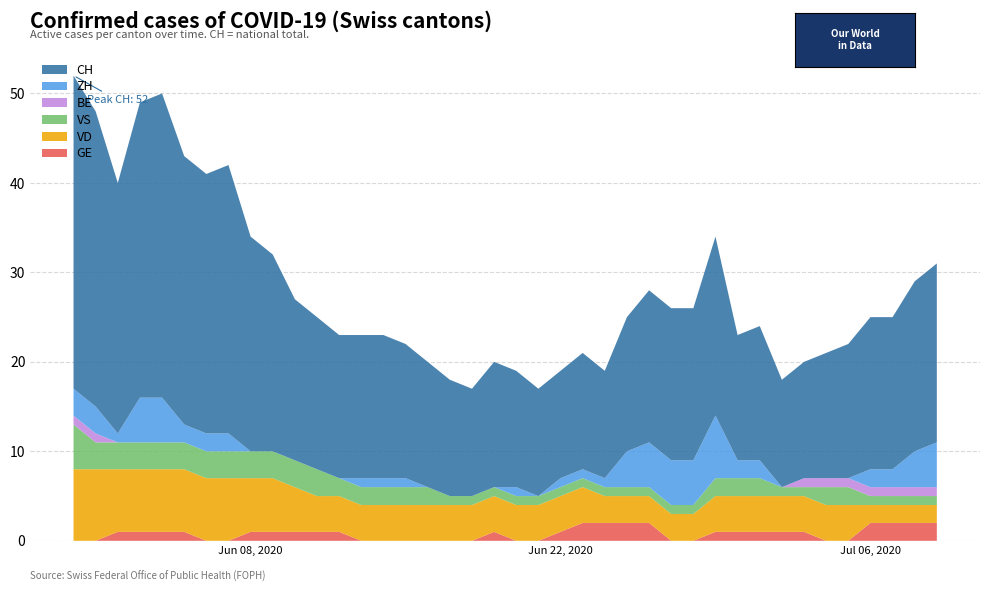

Reading left to right, what are all the values shown in this chart?

GE: 2020-05-31=0	2020-06-01=0	2020-06-02=1	2020-06-03=1	2020-06-04=1	2020-06-05=1	2020-06-06=0	2020-06-07=0	2020-06-08=1	2020-06-09=1	2020-06-10=1	2020-06-11=1	2020-06-12=1	2020-06-13=0	2020-06-14=0	2020-06-15=0	2020-06-16=0	2020-06-17=0	2020-06-18=0	2020-06-19=1	2020-06-20=0	2020-06-21=0	2020-06-22=1	2020-06-23=2	2020-06-24=2	2020-06-25=2	2020-06-26=2	2020-06-27=0	2020-06-28=0	2020-06-29=1	2020-06-30=1	2020-07-01=1	2020-07-02=1	2020-07-03=1	2020-07-04=0	2020-07-05=0	2020-07-06=2	2020-07-07=2	2020-07-08=2	2020-07-09=2
VD: 2020-05-31=8	2020-06-01=8	2020-06-02=7	2020-06-03=7	2020-06-04=7	2020-06-05=7	2020-06-06=7	2020-06-07=7	2020-06-08=6	2020-06-09=6	2020-06-10=5	2020-06-11=4	2020-06-12=4	2020-06-13=4	2020-06-14=4	2020-06-15=4	2020-06-16=4	2020-06-17=4	2020-06-18=4	2020-06-19=4	2020-06-20=4	2020-06-21=4	2020-06-22=4	2020-06-23=4	2020-06-24=3	2020-06-25=3	2020-06-26=3	2020-06-27=3	2020-06-28=3	2020-06-29=4	2020-06-30=4	2020-07-01=4	2020-07-02=4	2020-07-03=4	2020-07-04=4	2020-07-05=4	2020-07-06=2	2020-07-07=2	2020-07-08=2	2020-07-09=2
VS: 2020-05-31=5	2020-06-01=3	2020-06-02=3	2020-06-03=3	2020-06-04=3	2020-06-05=3	2020-06-06=3	2020-06-07=3	2020-06-08=3	2020-06-09=3	2020-06-10=3	2020-06-11=3	2020-06-12=2	2020-06-13=2	2020-06-14=2	2020-06-15=2	2020-06-16=2	2020-06-17=1	2020-06-18=1	2020-06-19=1	2020-06-20=1	2020-06-21=1	2020-06-22=1	2020-06-23=1	2020-06-24=1	2020-06-25=1	2020-06-26=1	2020-06-27=1	2020-06-28=1	2020-06-29=2	2020-06-30=2	2020-07-01=2	2020-07-02=1	2020-07-03=1	2020-07-04=2	2020-07-05=2	2020-07-06=1	2020-07-07=1	2020-07-08=1	2020-07-09=1
ZH: 2020-05-31=3	2020-06-01=3	2020-06-02=1	2020-06-03=5	2020-06-04=5	2020-06-05=2	2020-06-06=2	2020-06-07=2	2020-06-08=0	2020-06-09=0	2020-06-10=0	2020-06-11=0	2020-06-12=0	2020-06-13=1	2020-06-14=1	2020-06-15=1	2020-06-16=0	2020-06-17=0	2020-06-18=0	2020-06-19=0	2020-06-20=1	2020-06-21=0	2020-06-22=1	2020-06-23=1	2020-06-24=1	2020-06-25=4	2020-06-26=5	2020-06-27=5	2020-06-28=5	2020-06-29=7	2020-06-30=2	2020-07-01=2	2020-07-02=0	2020-07-03=0	2020-07-04=0	2020-07-05=0	2020-07-06=2	2020-07-07=2	2020-07-08=4	2020-07-09=5
BE: 2020-05-31=1	2020-06-01=1	2020-06-02=0	2020-06-03=0	2020-06-04=0	2020-06-05=0	2020-06-06=0	2020-06-07=0	2020-06-08=0	2020-06-09=0	2020-06-10=0	2020-06-11=0	2020-06-12=0	2020-06-13=0	2020-06-14=0	2020-06-15=0	2020-06-16=0	2020-06-17=0	2020-06-18=0	2020-06-19=0	2020-06-20=0	2020-06-21=0	2020-06-22=0	2020-06-23=0	2020-06-24=0	2020-06-25=0	2020-06-26=0	2020-06-27=0	2020-06-28=0	2020-06-29=0	2020-06-30=0	2020-07-01=0	2020-07-02=0	2020-07-03=1	2020-07-04=1	2020-07-05=1	2020-07-06=1	2020-07-07=1	2020-07-08=1	2020-07-09=1
CH: 2020-05-31=35	2020-06-01=33	2020-06-02=28	2020-06-03=33	2020-06-04=34	2020-06-05=30	2020-06-06=29	2020-06-07=30	2020-06-08=24	2020-06-09=22	2020-06-10=18	2020-06-11=17	2020-06-12=16	2020-06-13=16	2020-06-14=16	2020-06-15=15	2020-06-16=14	2020-06-17=13	2020-06-18=12	2020-06-19=14	2020-06-20=13	2020-06-21=12	2020-06-22=12	2020-06-23=13	2020-06-24=12	2020-06-25=15	2020-06-26=17	2020-06-27=17	2020-06-28=17	2020-06-29=20	2020-06-30=14	2020-07-01=15	2020-07-02=12	2020-07-03=13	2020-07-04=14	2020-07-05=15	2020-07-06=17	2020-07-07=17	2020-07-08=19	2020-07-09=20